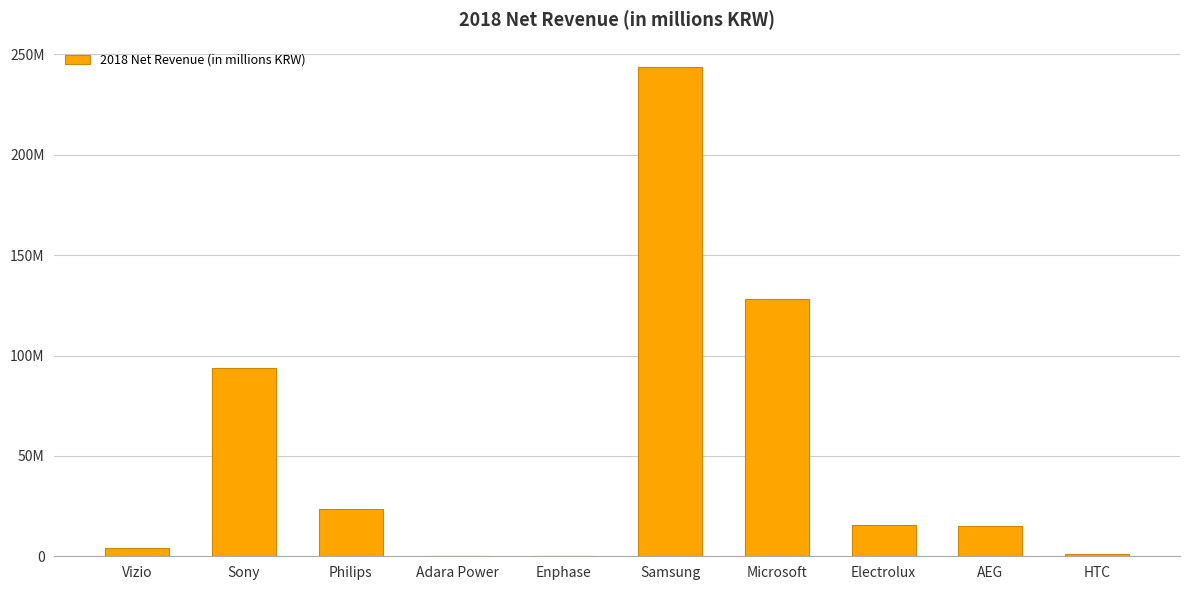

Reading left to right, transcribe all the data shown in this chart.

4142600	93676076	23717881	3551	366517	243771415	127938141	15537759	15281753	888651